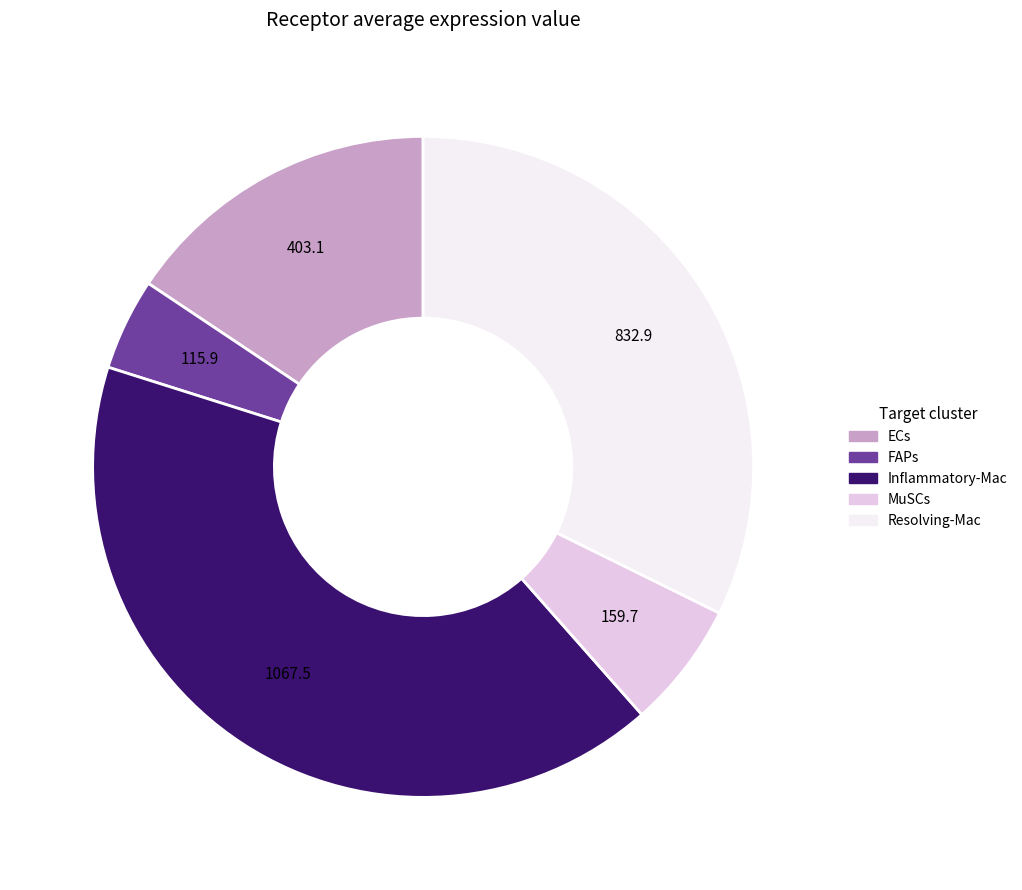

Count the number of slices in the pie.

5